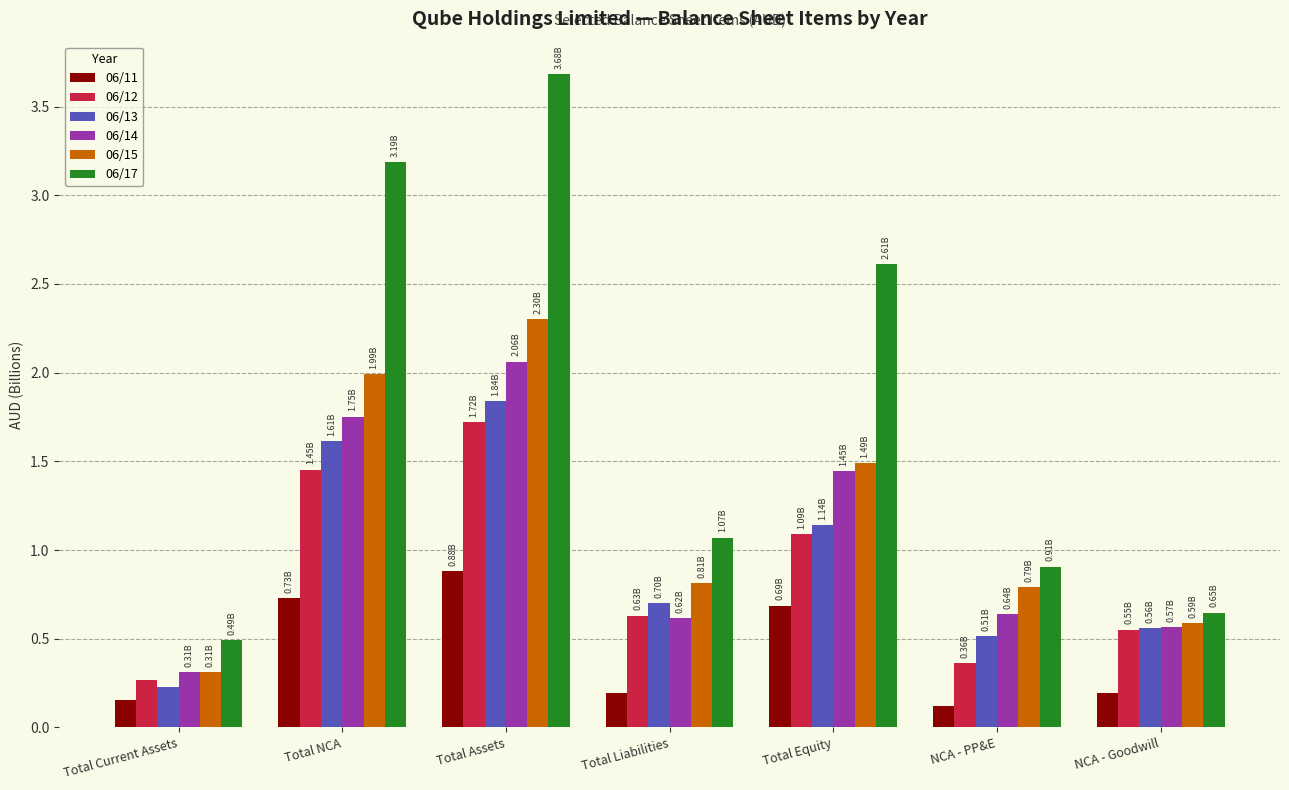

What is the difference between the 06/13 values at Total Assets and NCA - PP&E?

1.3